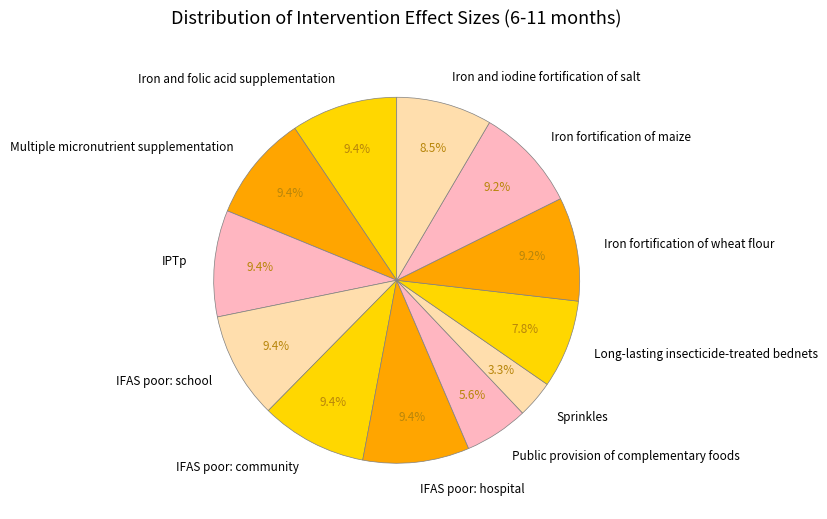

What portion of the pie excludes Multiple micronutrient supplementation?

90.6%